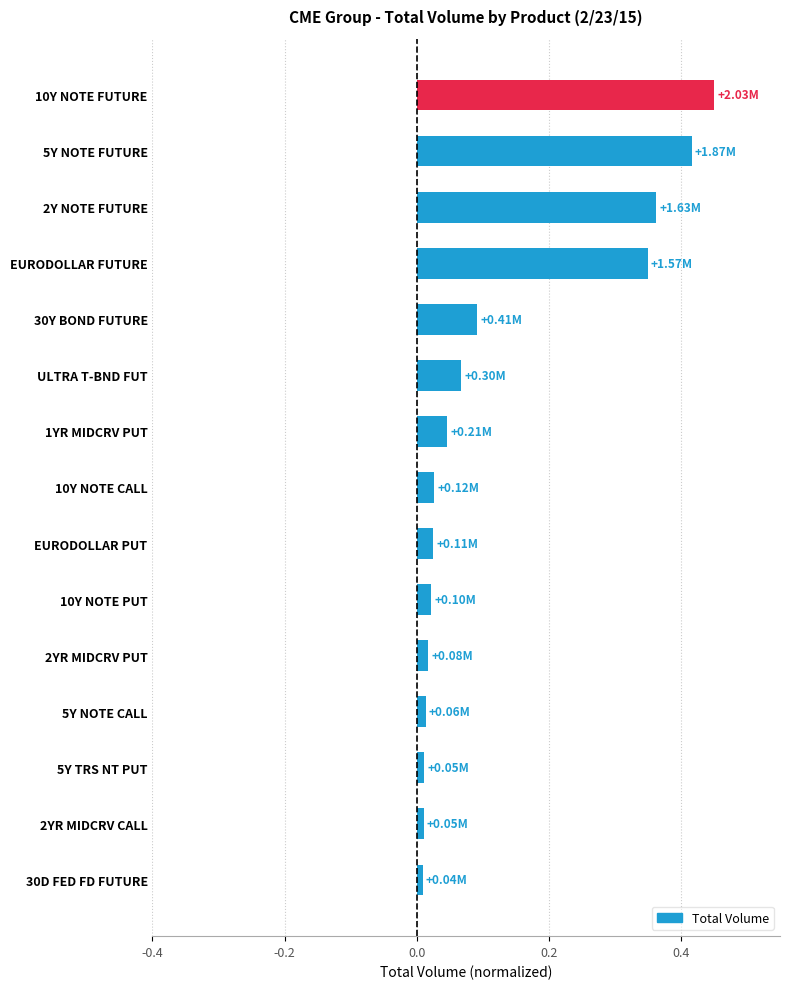

What is the sum of all values?

1.9